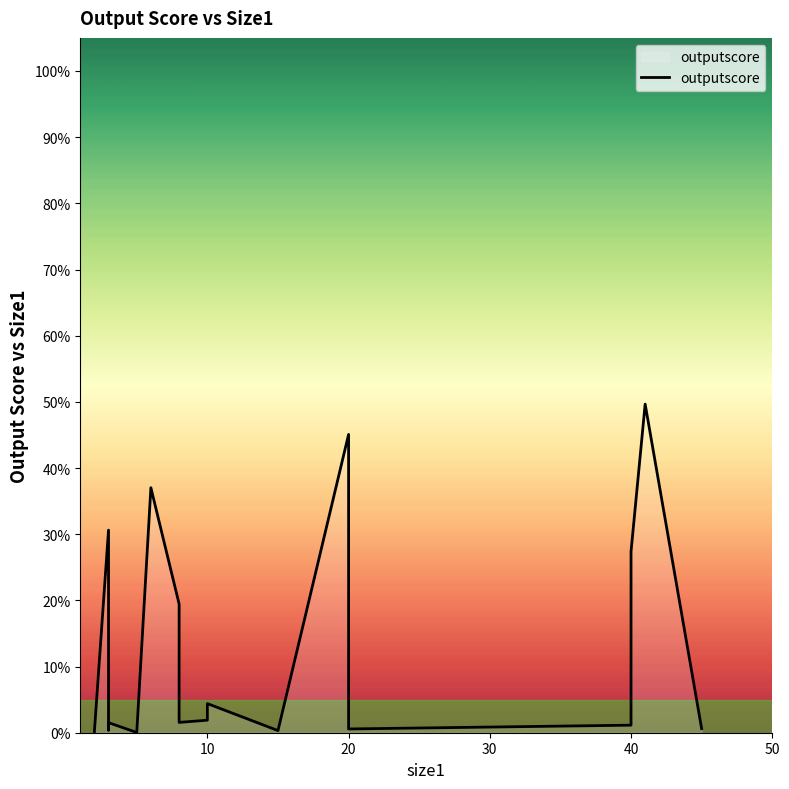

How many categories are shown in the chart?

20